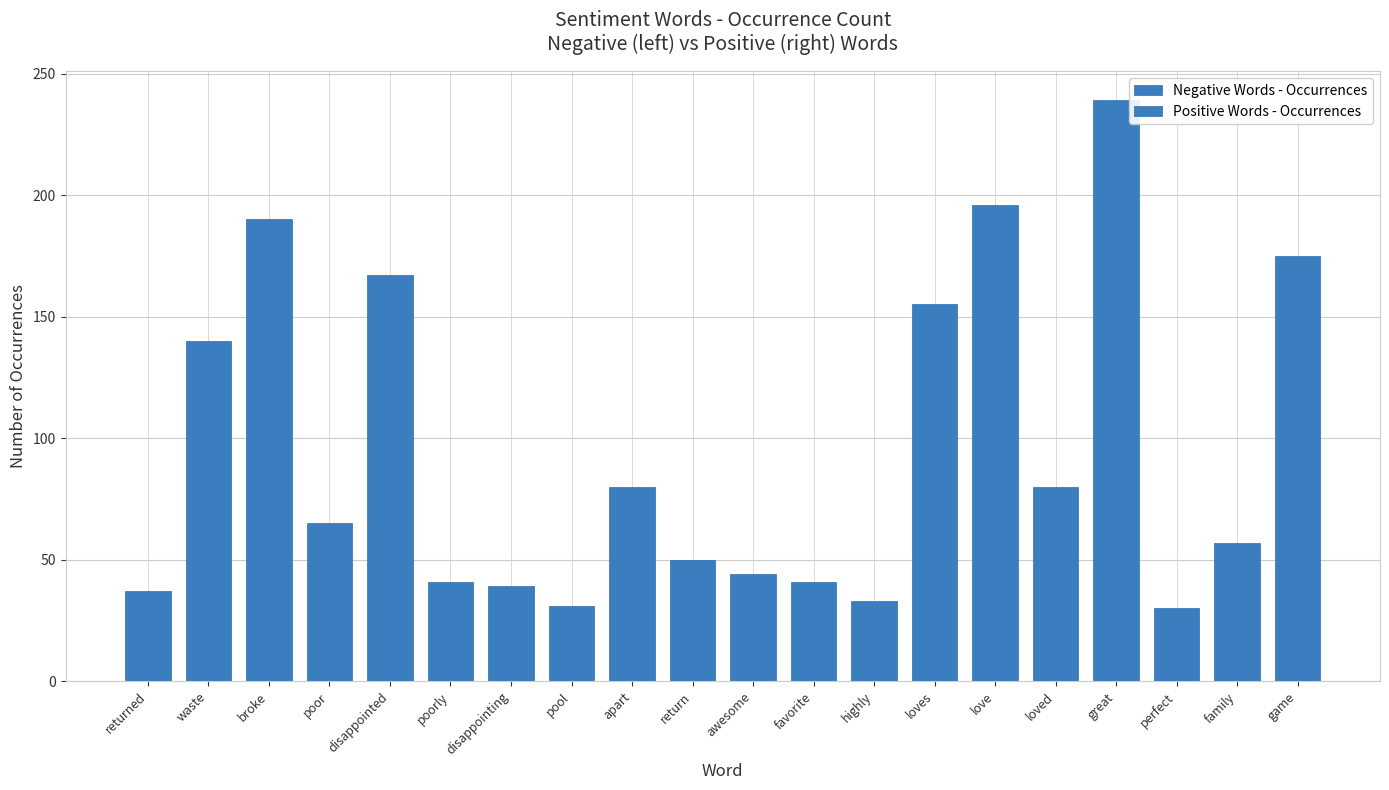

Rank the series by their maximum value, from lowest to highest.

Negative Words - Occurrences, Positive Words - Occurrences